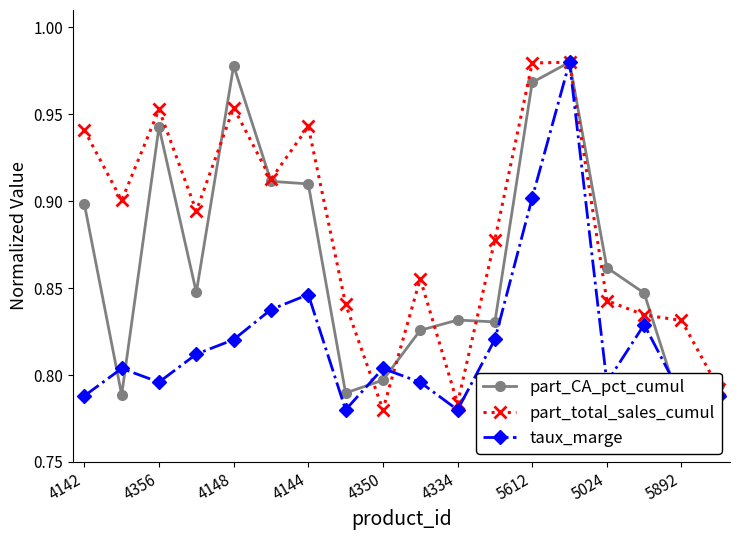

How many interior local peaks does the part_CA_pct_cumul series have?

4